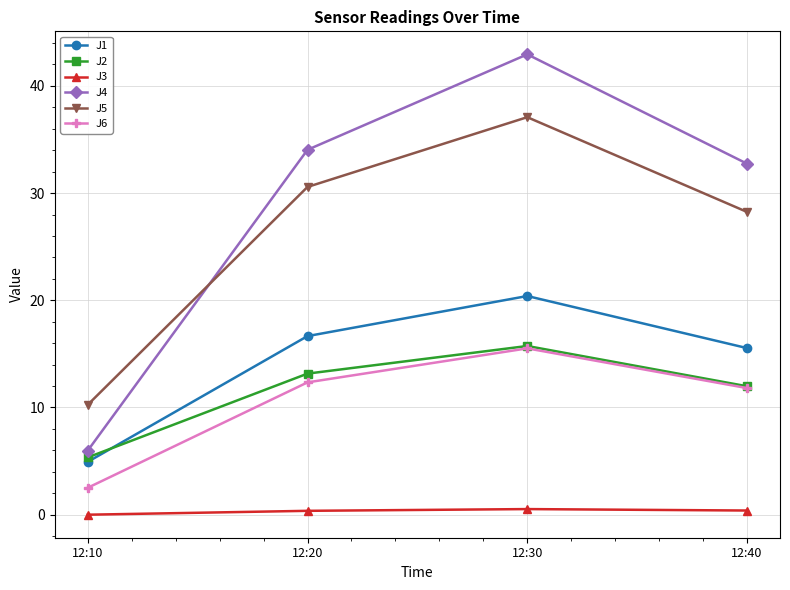

What is the difference between the J5 values at 12:40 and 12:20?

2.3